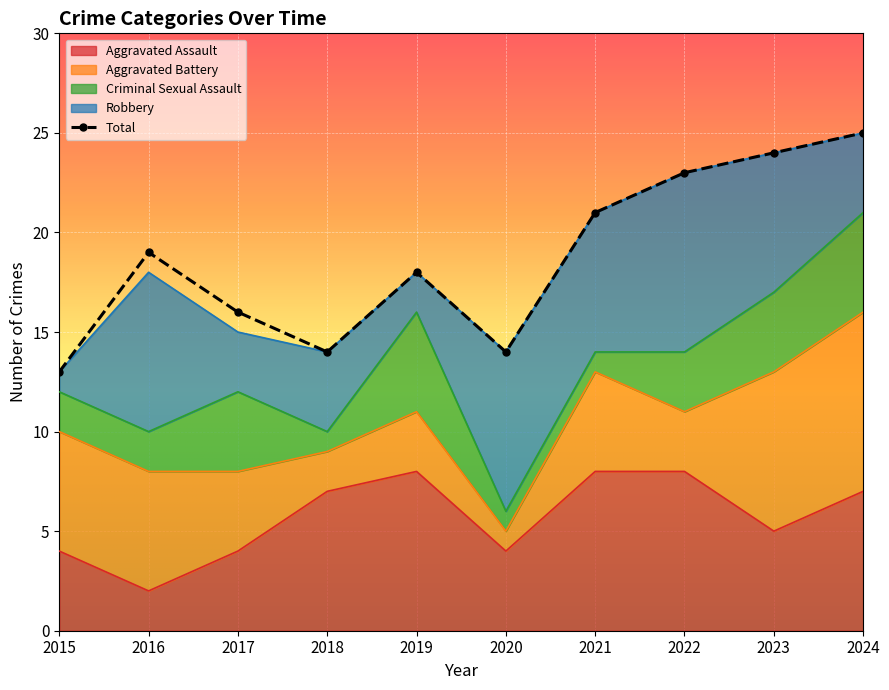

At which category is the sum across all series the highest?

2024